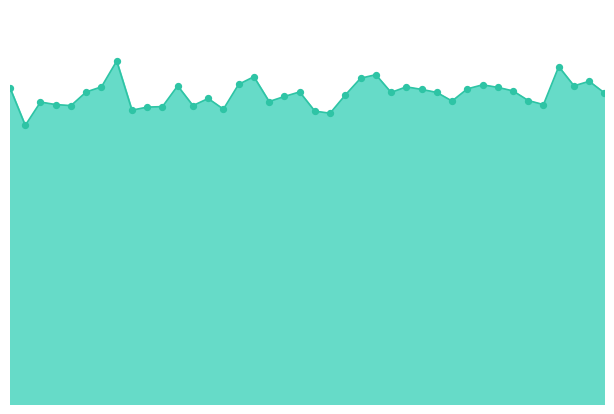

Which series has the widest spread of Y values?

Softmax_line